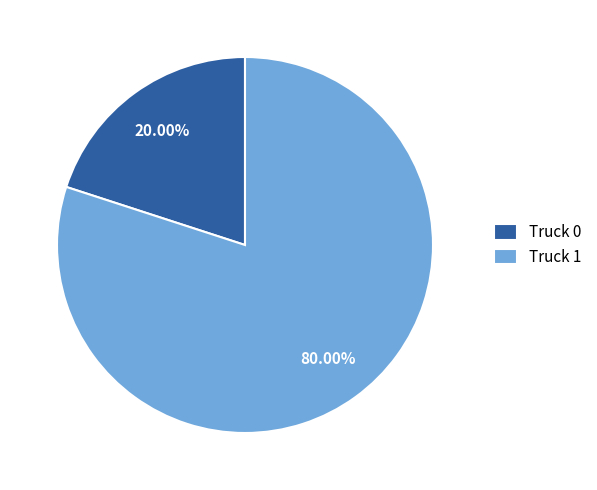

To the nearest percent, what is the difference between the Truck 1 and Truck 0 slice percentages?

60%